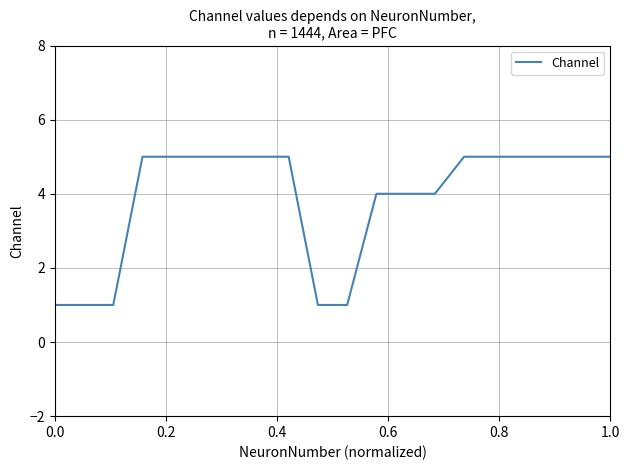

What is the difference between the maximum and minimum values?

4